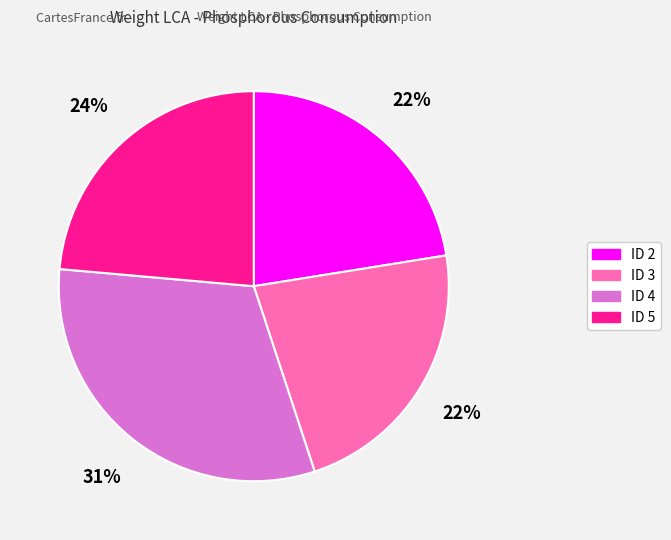

How many slices are in this pie chart?

4